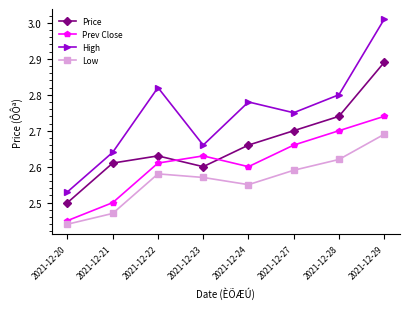

At how many categories does at least one series exceed 2?

8